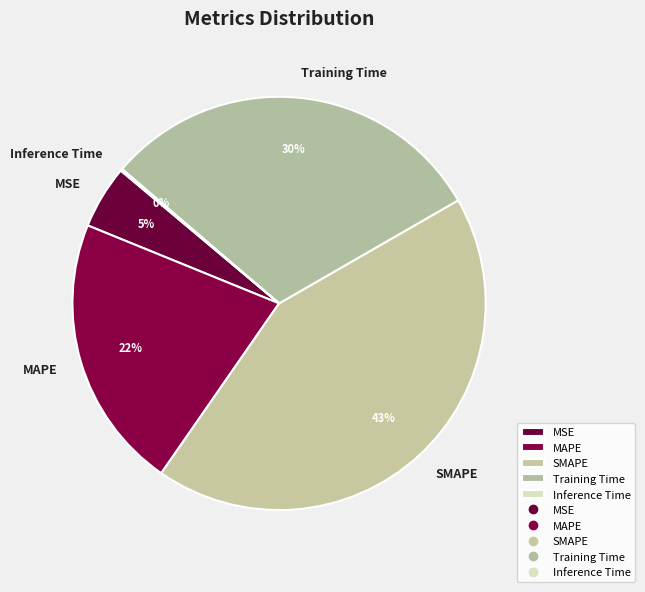

To the nearest percent, what is the difference between the largest and smallest slice percentages?

43%